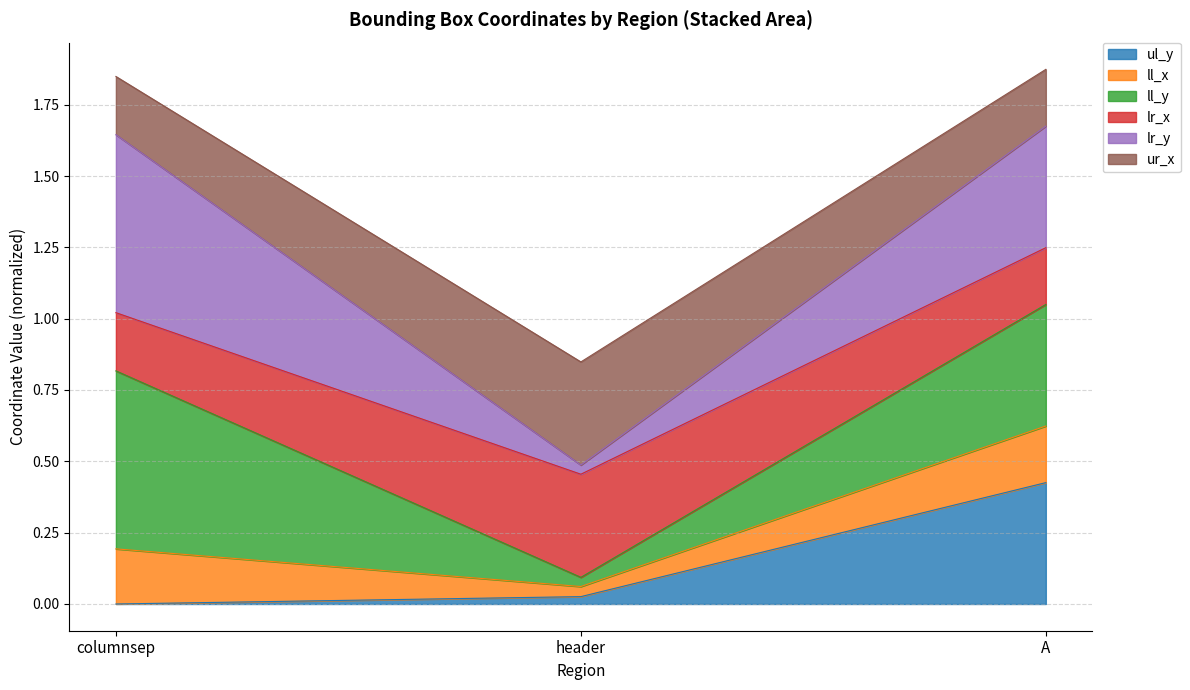

The value of lr_x at A is 0.4. True or false?

False